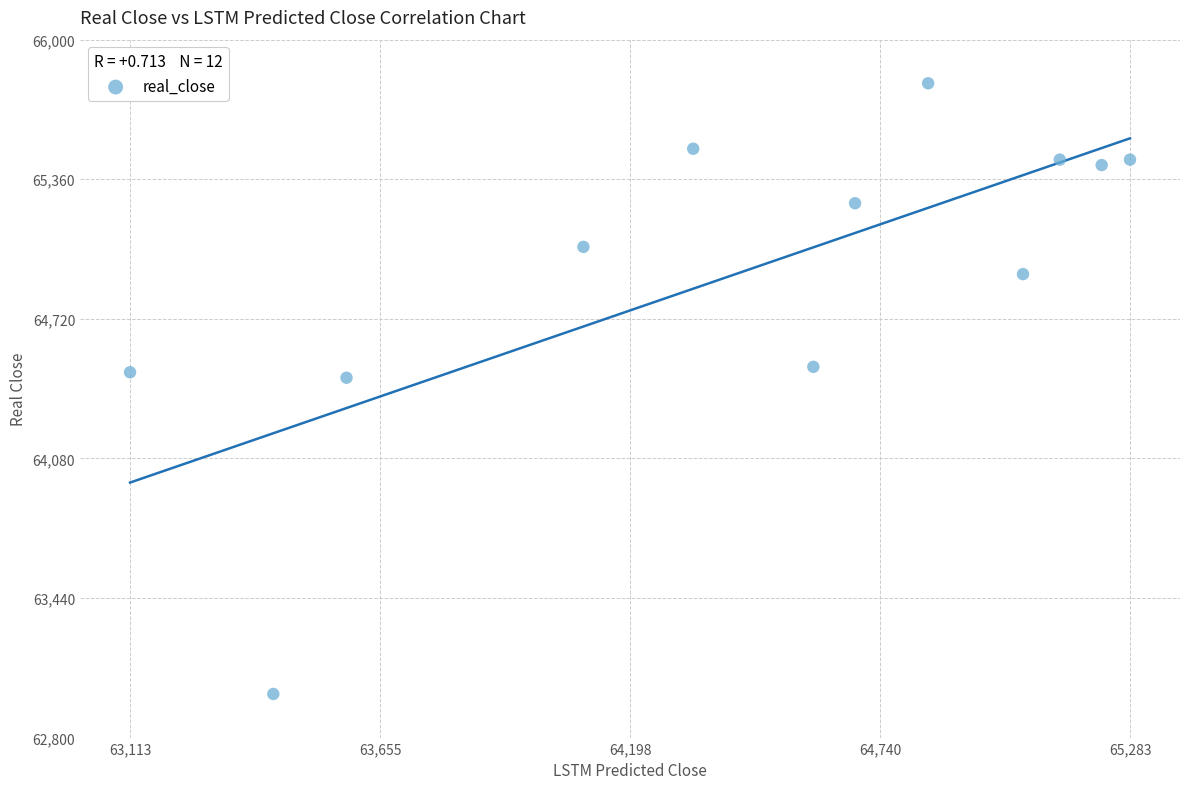

What is the range of Y values (max minus min)?

2800